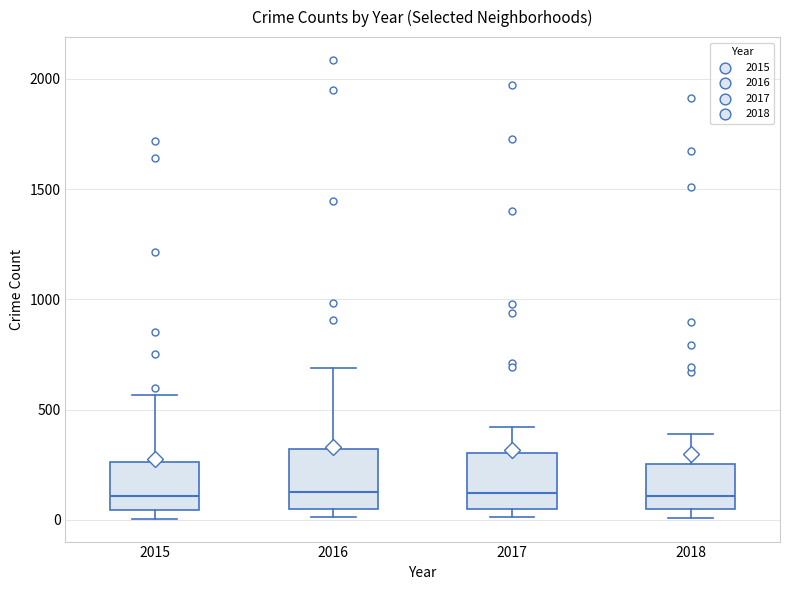

Where does the upper whisker of the box at x = 2018 end on the y-axis? The values are not printed on the chart, so give them approximately, as read against the axis.

400